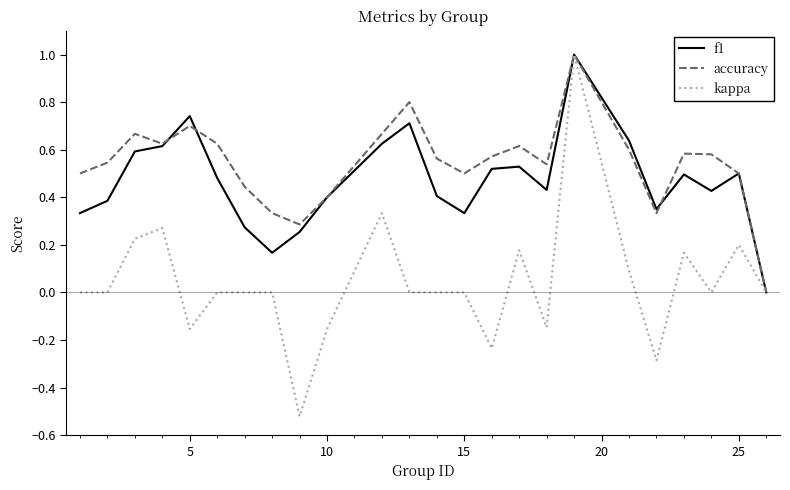

What is the sum of all kappa values?

1.0